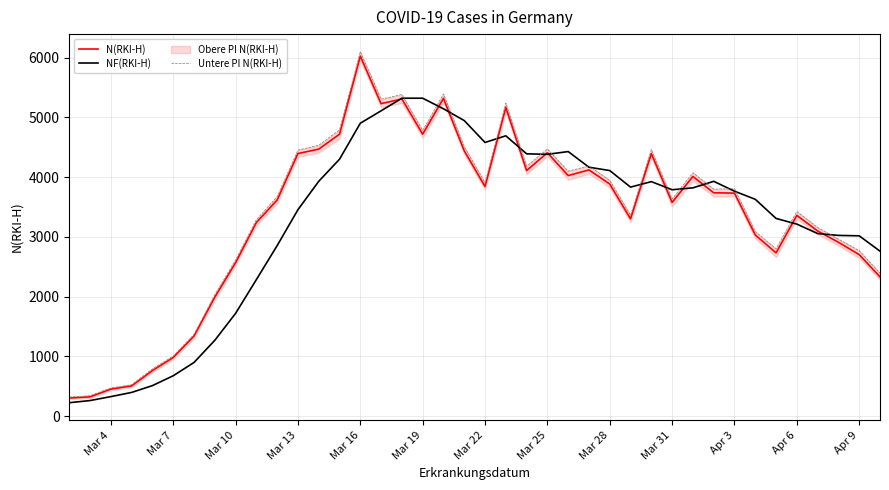

How many data points in NF(RKI-H) are less than 3789?

20